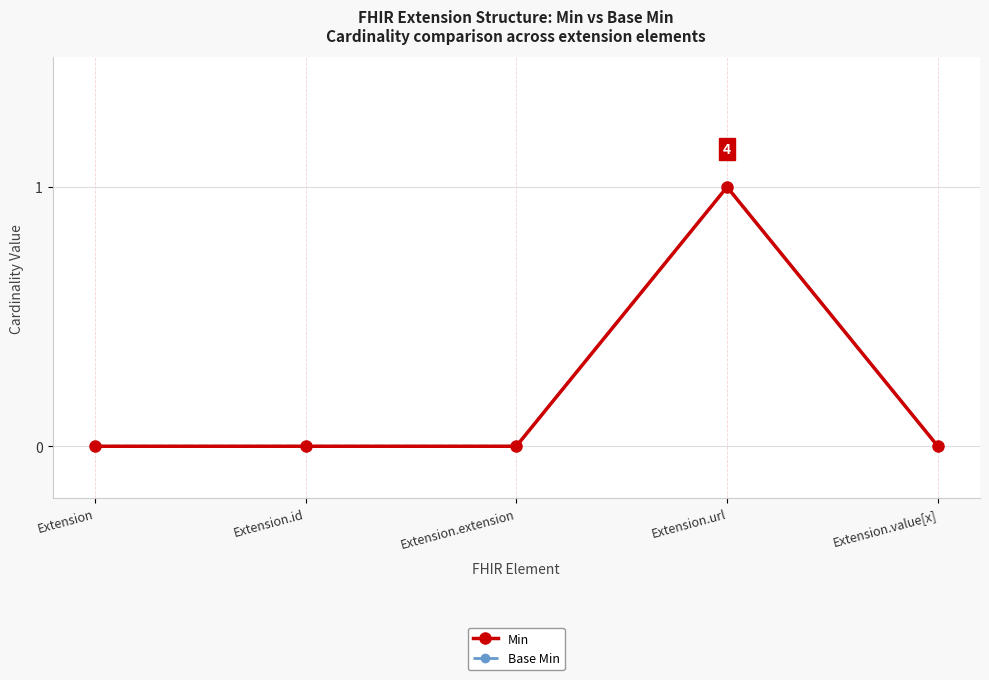

Does the chart have visible grid lines?

Yes